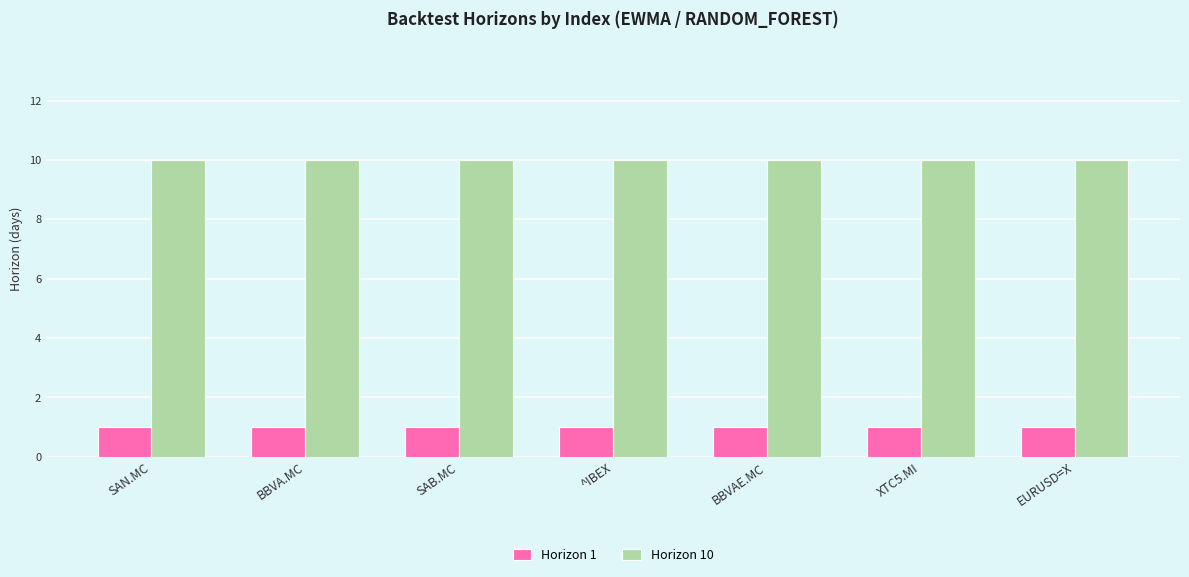

The value of Horizon 10 at XTC5.MI is 6. True or false?

False